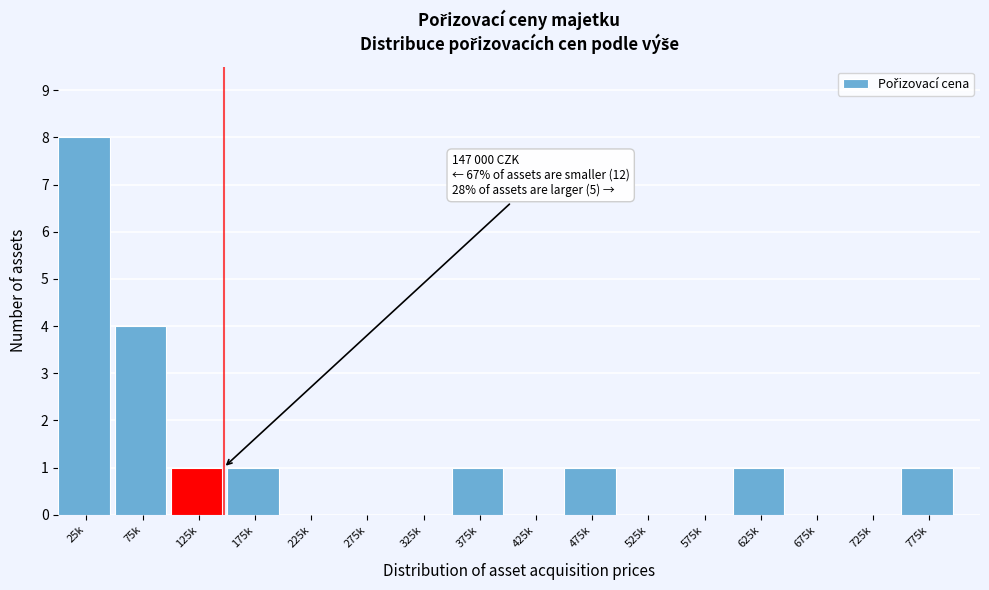

Reading left to right, what are all the values shown in this chart?

25k=8	75k=4	125k=1	175k=1	225k=0	275k=0	325k=0	375k=1	425k=0	475k=1	525k=0	575k=0	625k=1	675k=0	725k=0	775k=1